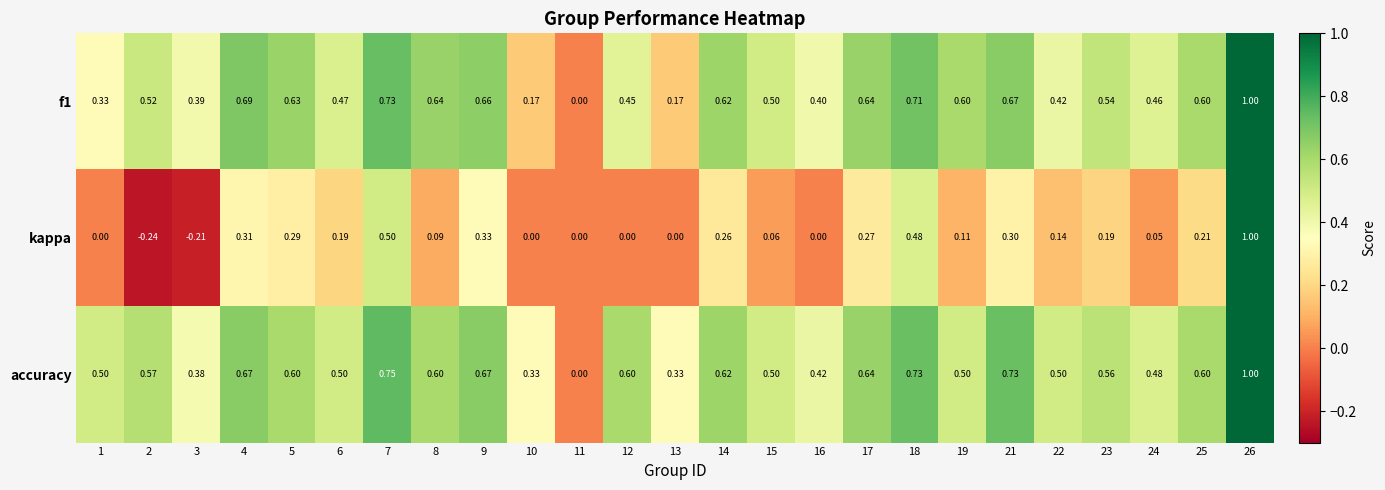

Is the value of accuracy at 15 greater than the value of f1 at 23?

No